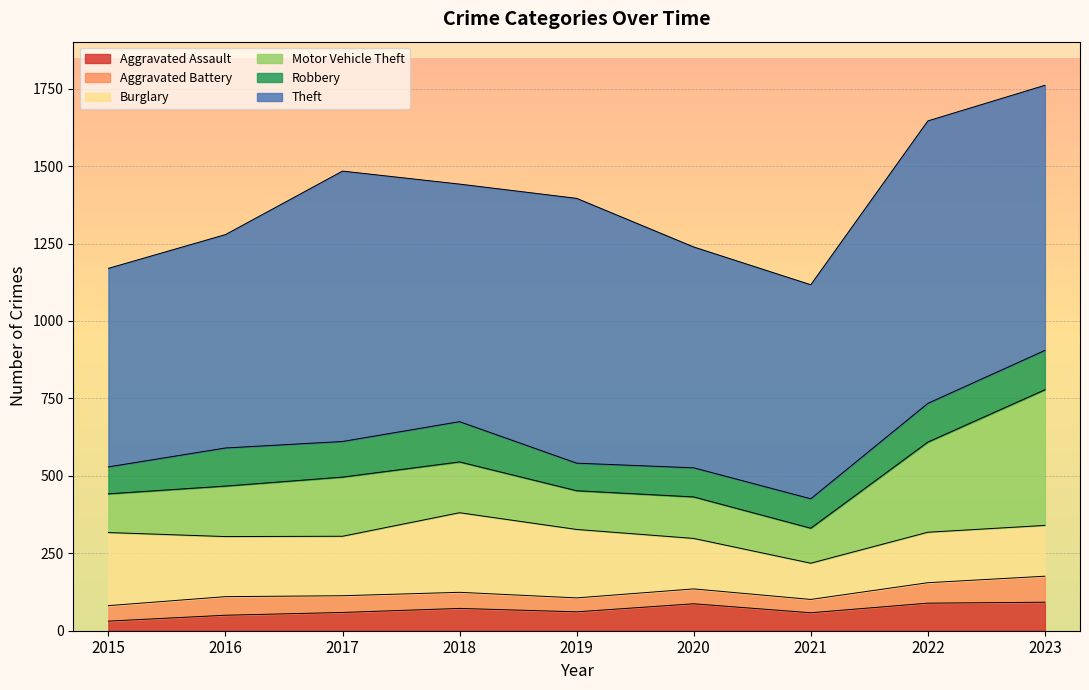

The Motor Vehicle Theft series shows 201 at 2020. True or false?

False